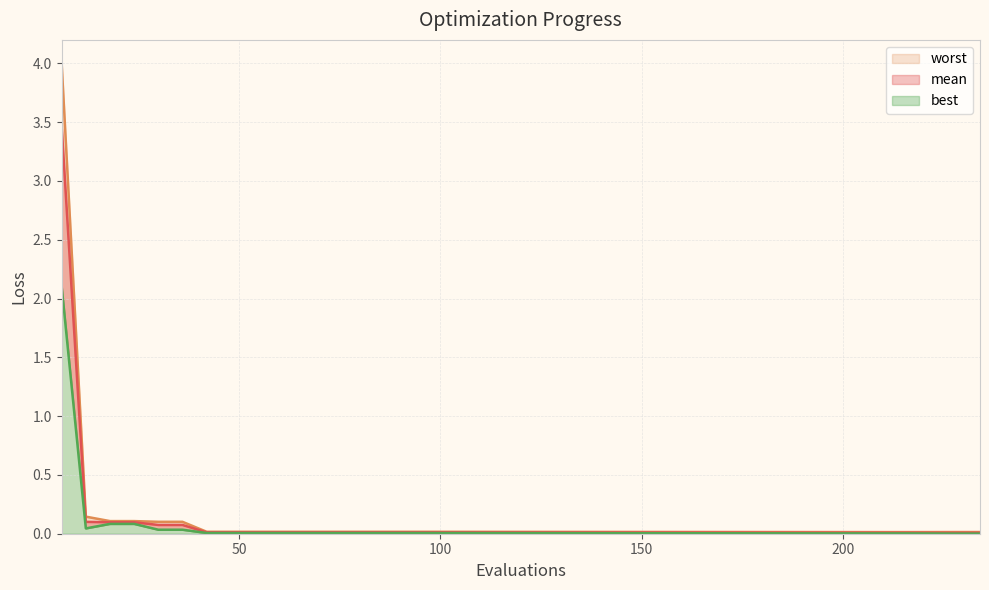

Does the chart have visible grid lines?

Yes